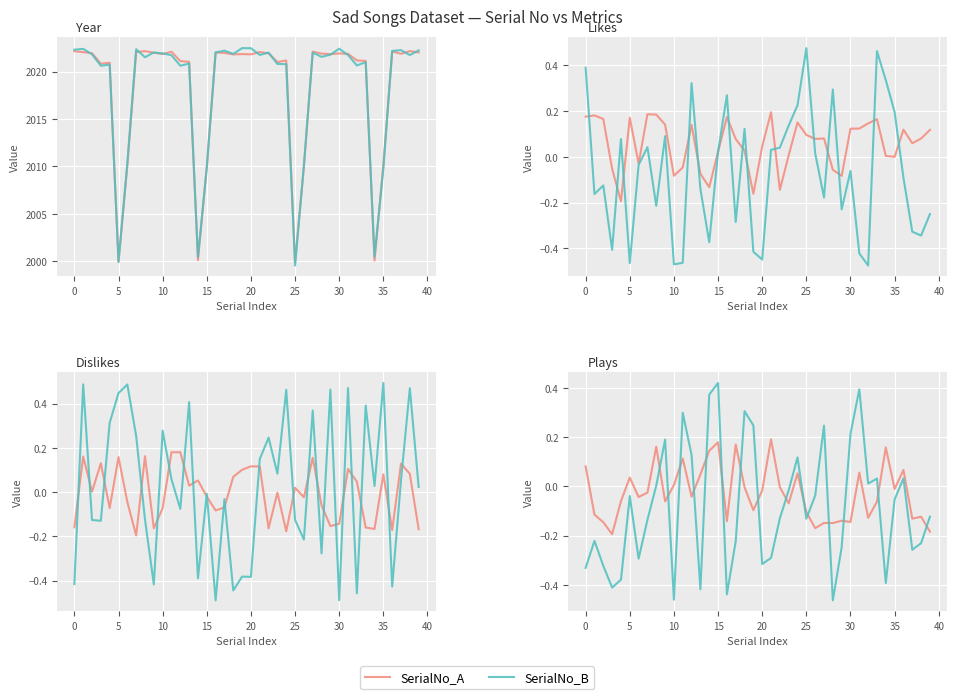

List the series in order of their overall mean, highest first.

SerialNo_A, SerialNo_B